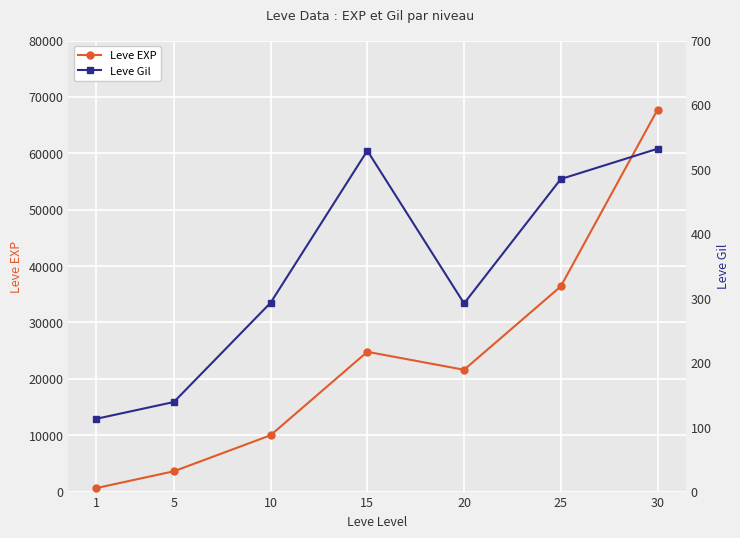

Which label corresponds to the largest value in the chart?

30